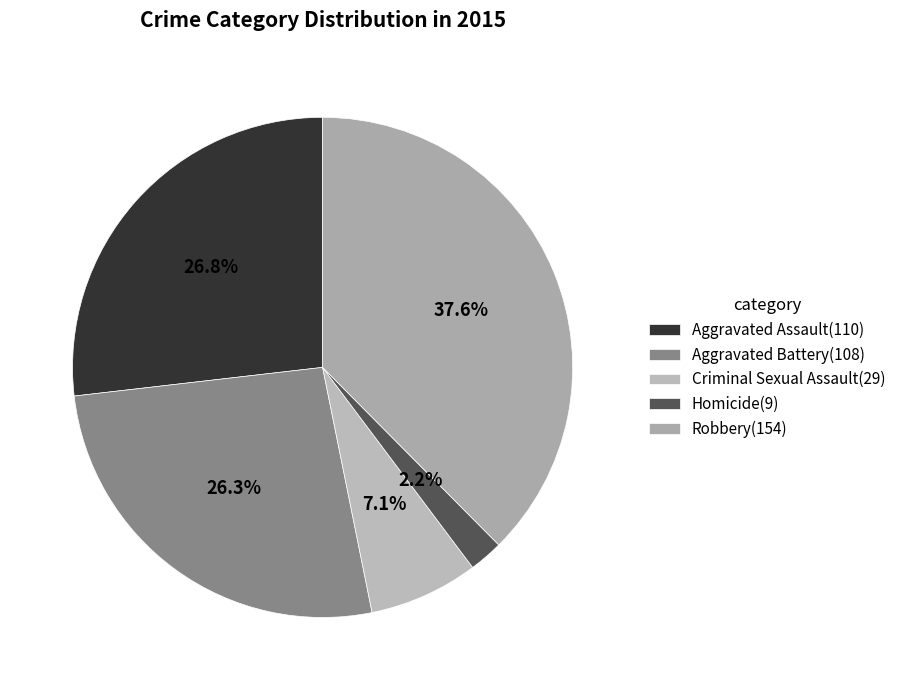

Which slice is the largest?

Robbery